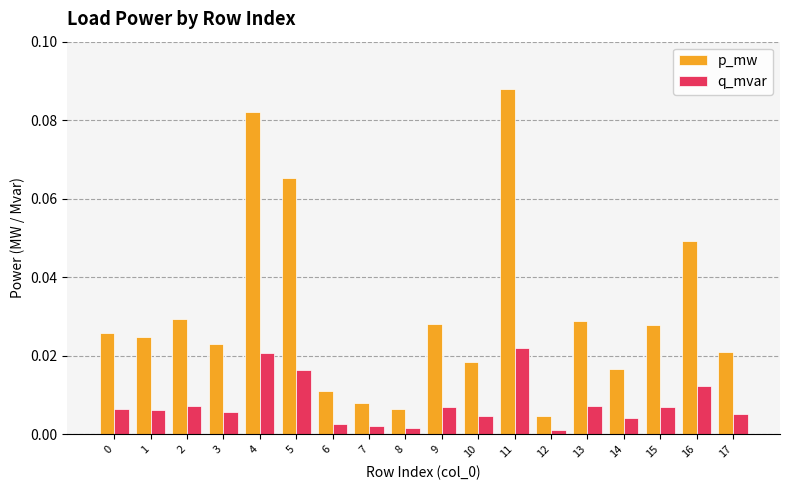

At which category does the chart reach its peak across all series?

11